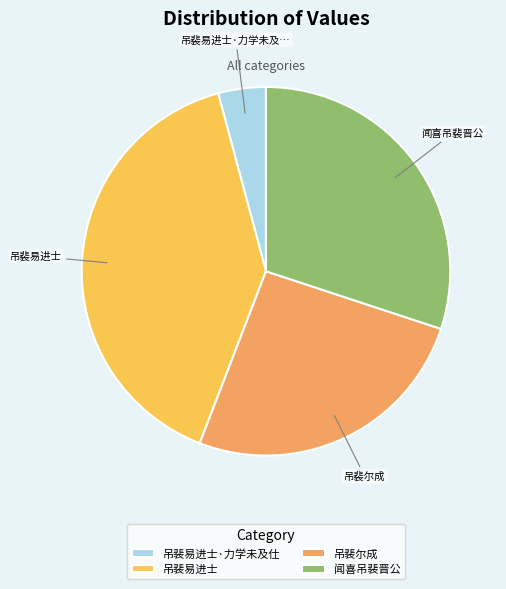

Combined, do 吊裴易进士·力学未及仕 and 闻喜吊裴晋公 account for over 50%?

No